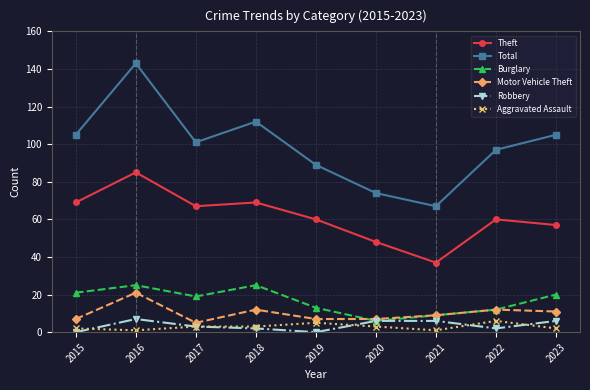

The value of Theft at 2015 is 69. True or false?

True